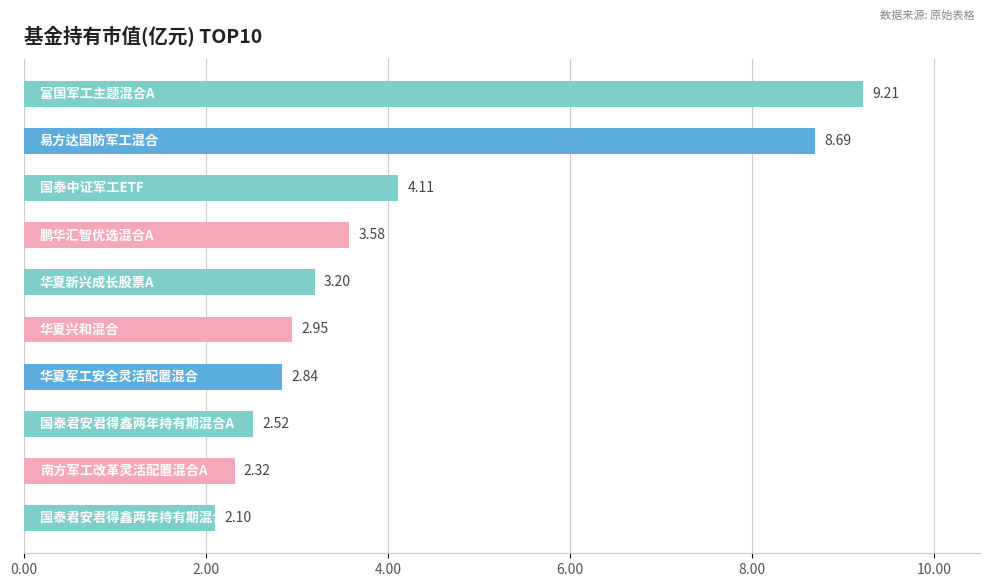

Count the number of data series in this chart.

1